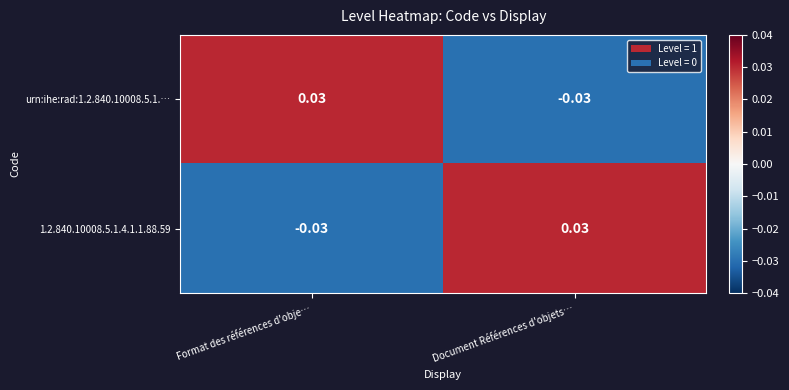

How many negative values does the urn:ihe:rad:1.2.840.10008.5.1.… series have?

1